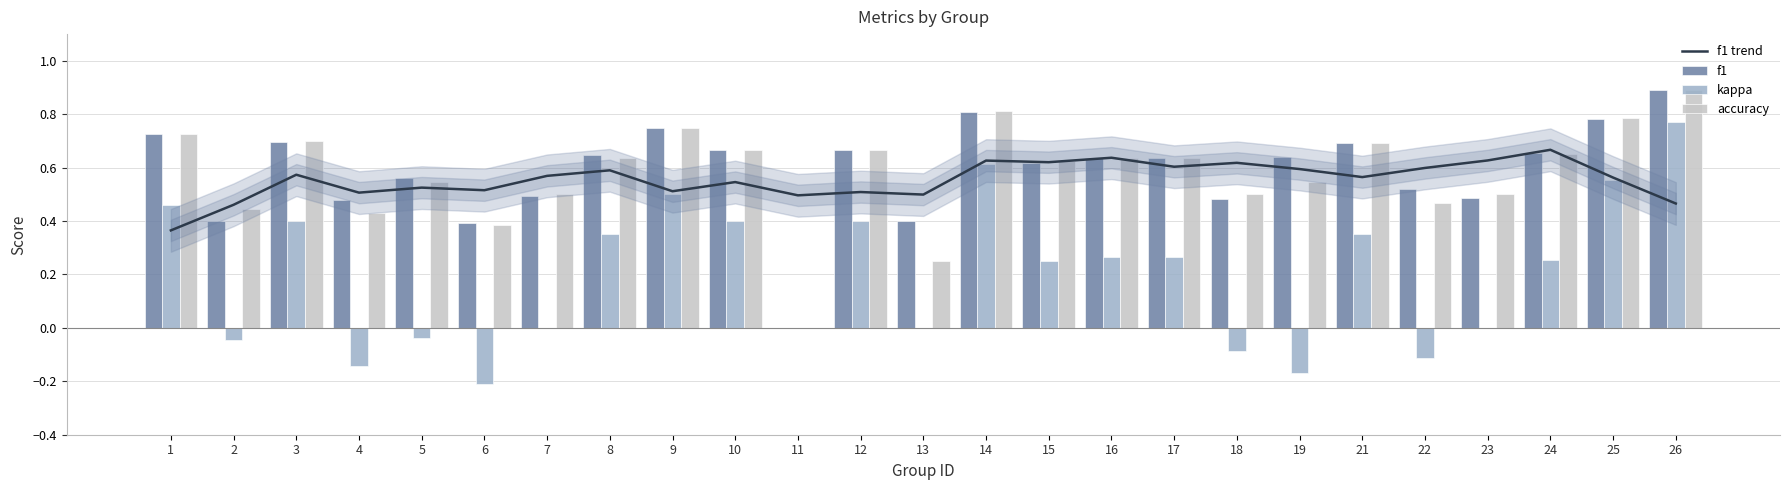

What is the sum of all f1 trend values?

13.9